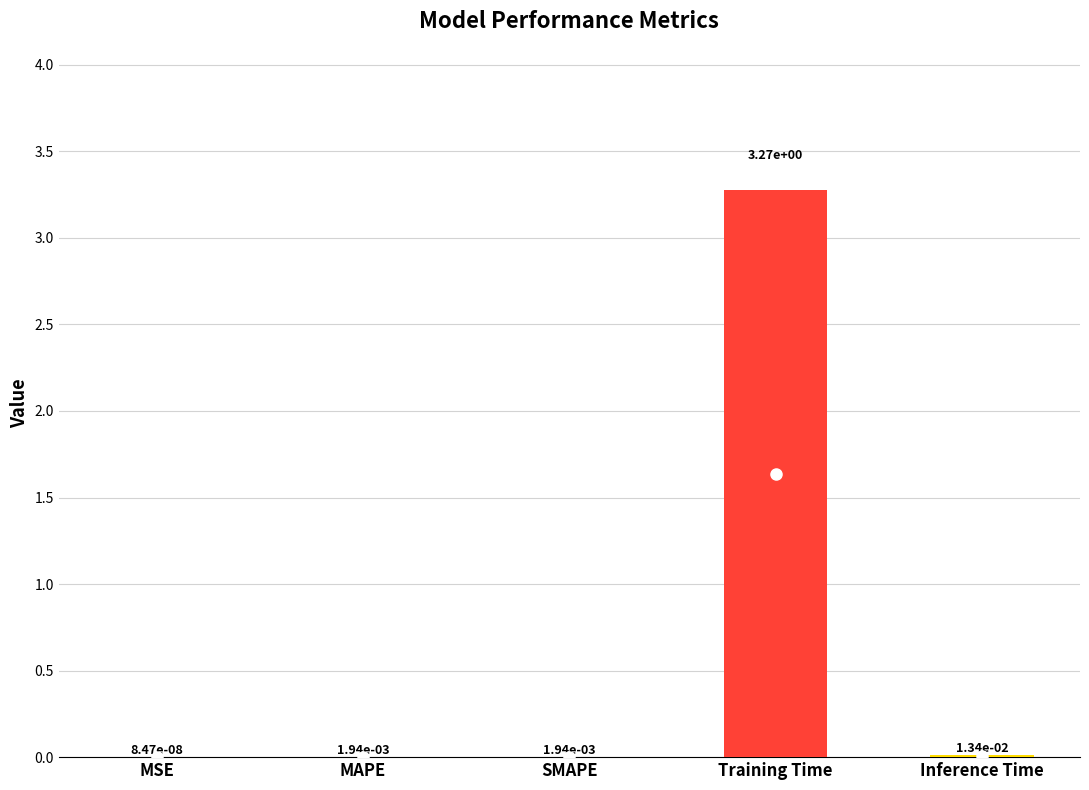

Are the bars grouped side by side (vs. stacked)?

No